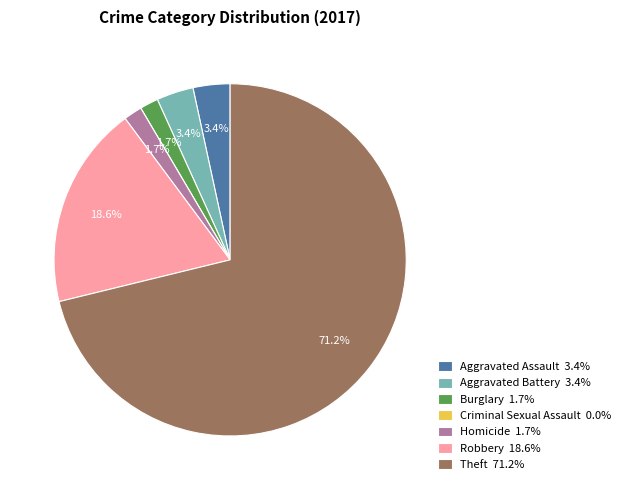

What percentage is NOT represented by Burglary?

98.3%